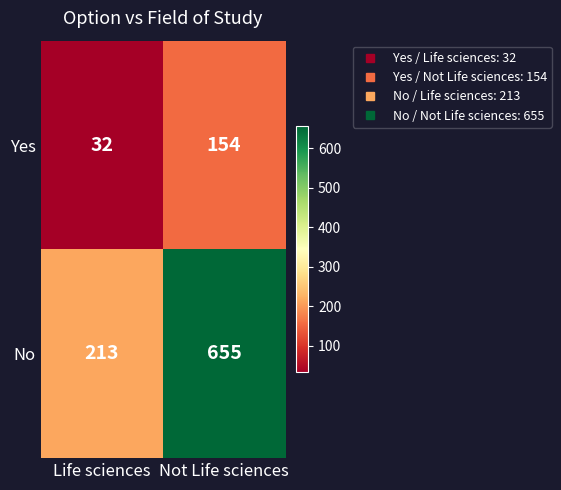

What is the total value across all series at Life sciences?

245